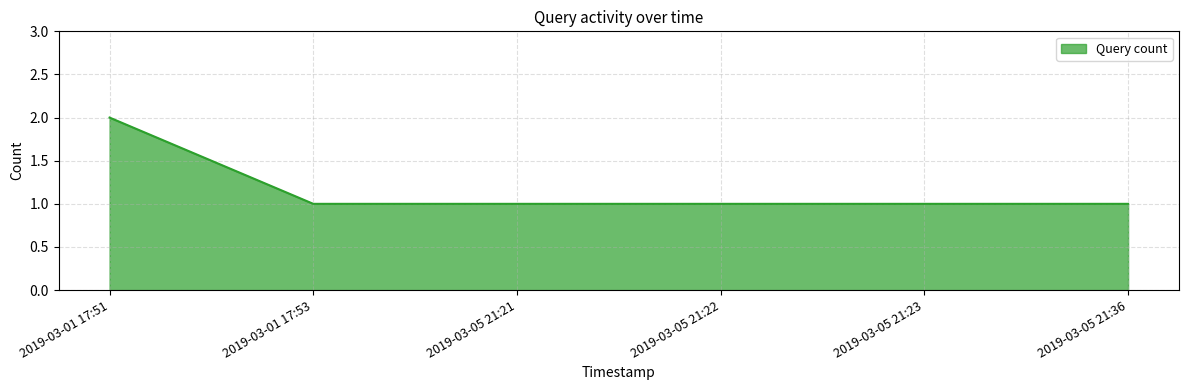

Is it true that the value at 2019-03-05 21:21 is 1?

True